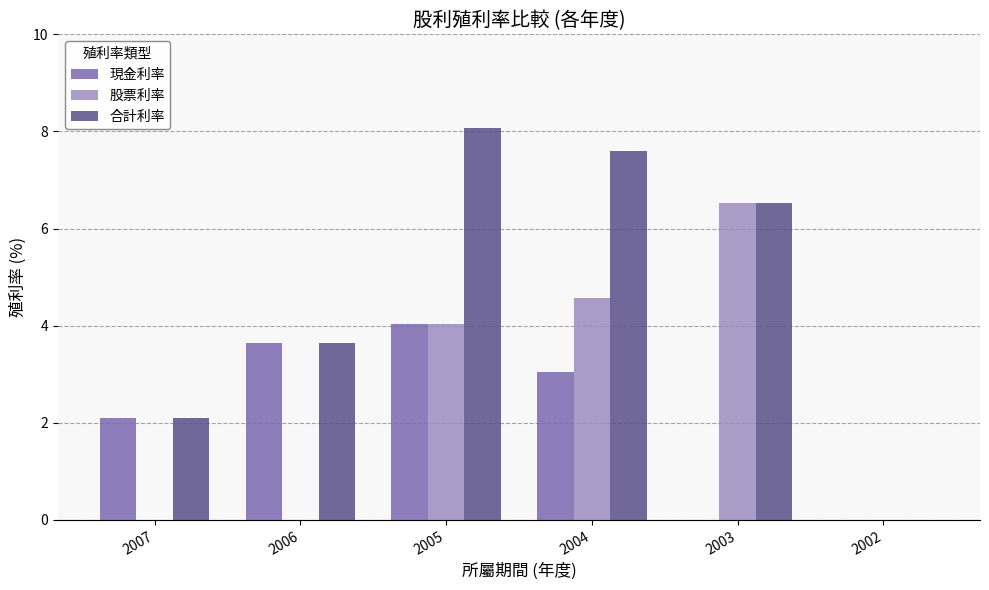

Which series changed the most between 2006 and 2004?

股票利率